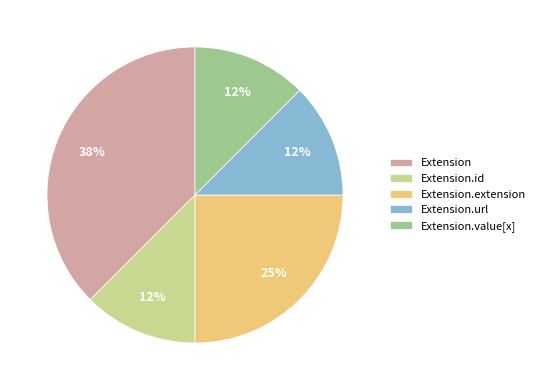

How many slices are in this pie chart?

5